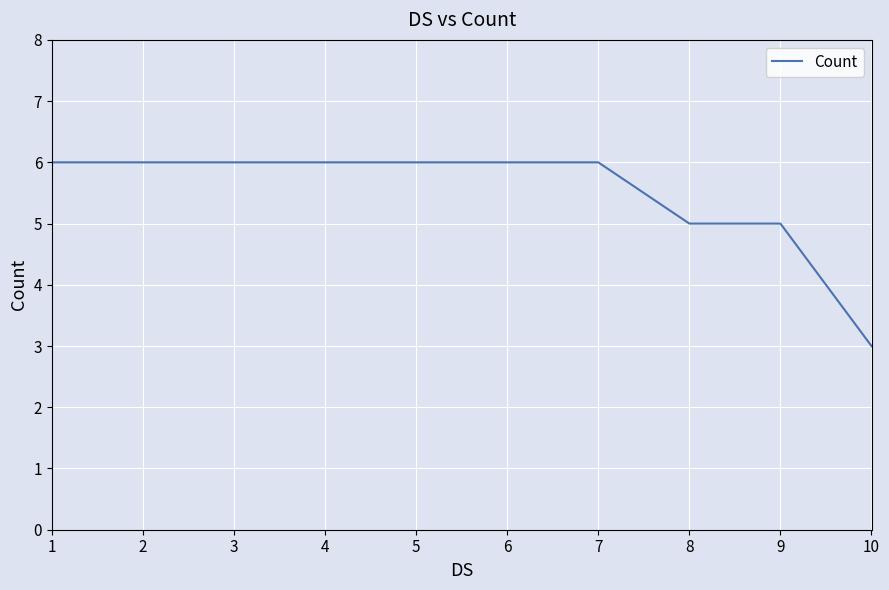

What is the ratio of the value at 5 to the value at 7?

1.0